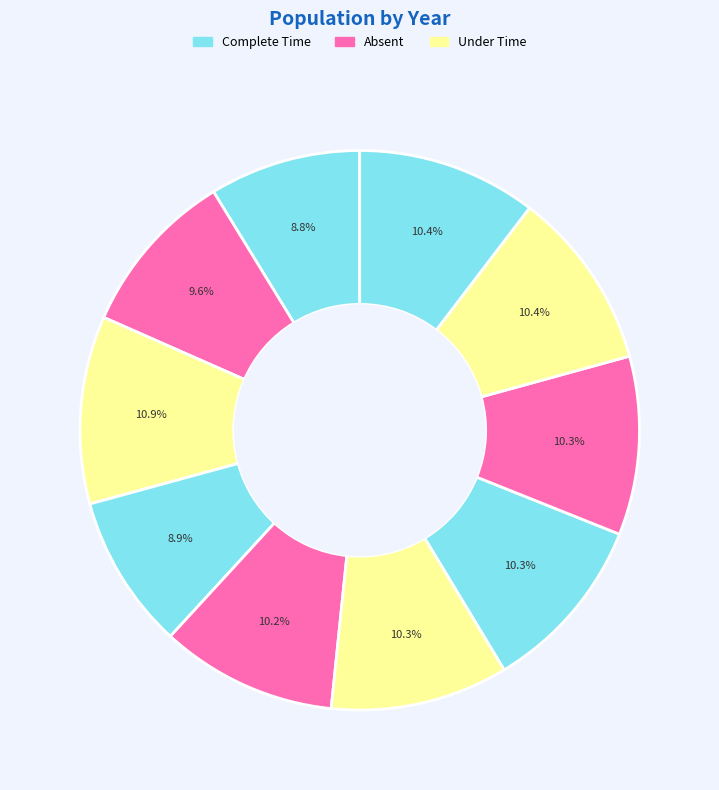

Count the number of slices in the pie.

10